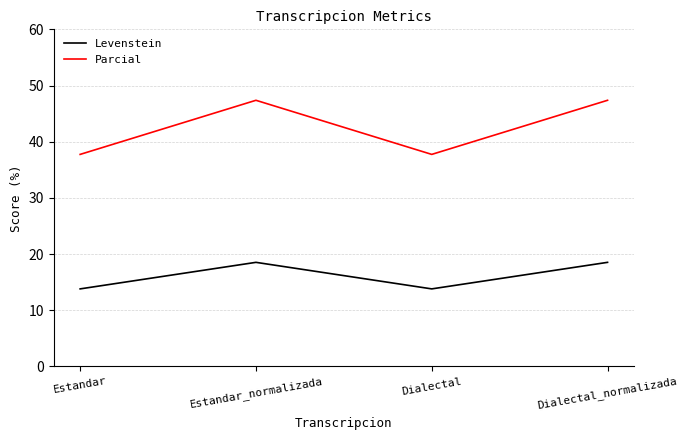

What is the difference between the second highest and minimum values in the Levenstein series?

4.7